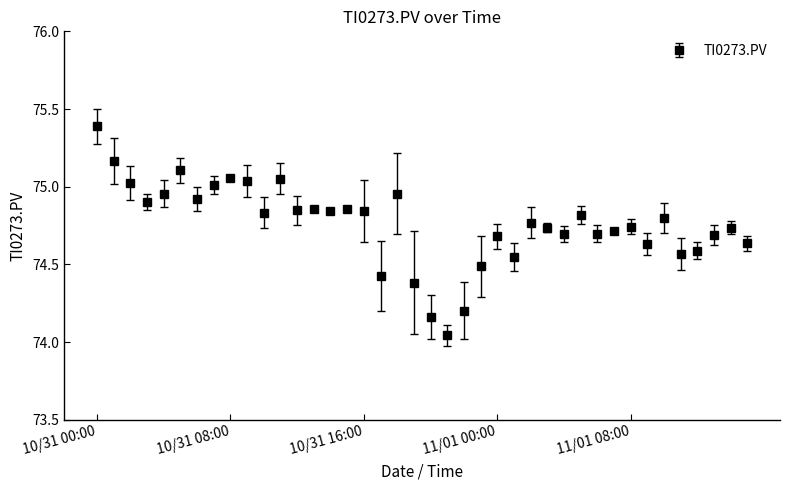

What is the difference between the second highest and second lowest values?

1.0